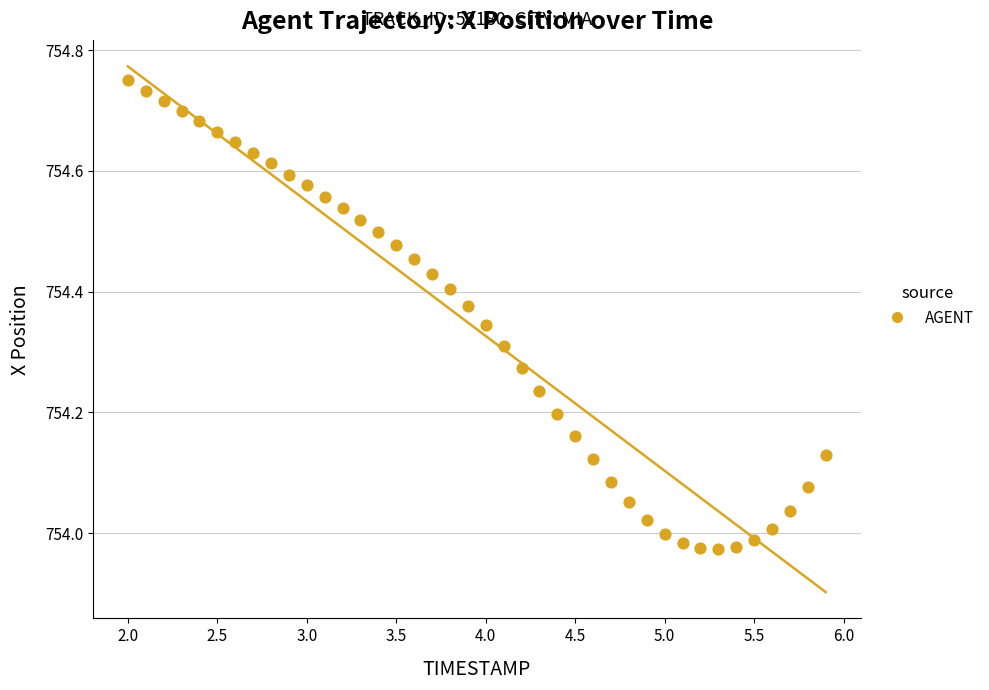

What is the range of Y values (max minus min)?

0.8